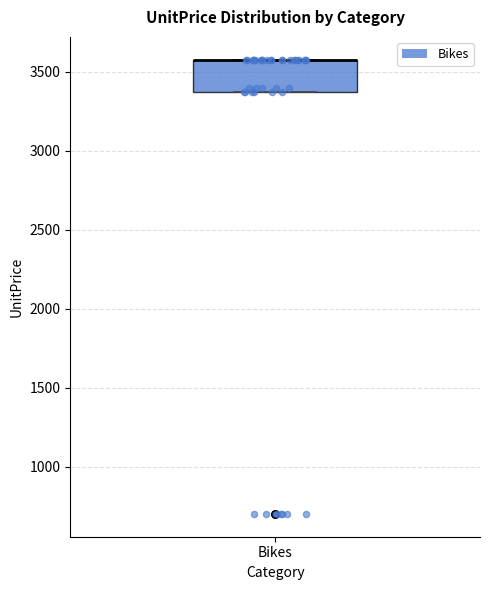

Transcribe this box plot: give where the median line is, the range the box spans, and where the two whiskers end, as read against the y-axis. The values are not printed on the chart, so give them approximately, as read against the axis.

median 3600 (drawn on the box's upper edge), box 3350 to 3600, whiskers 3350 to 3600